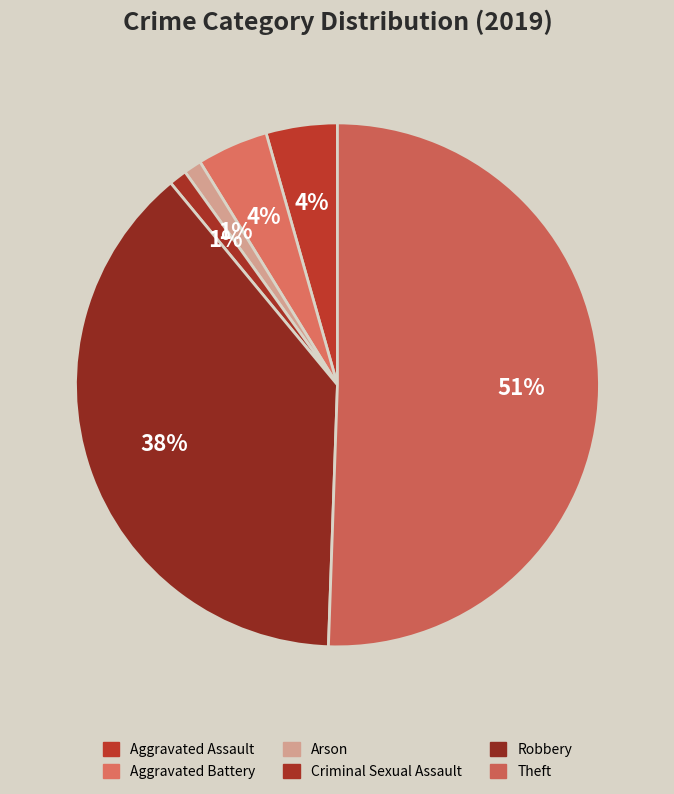

How many segments does this pie chart have?

6